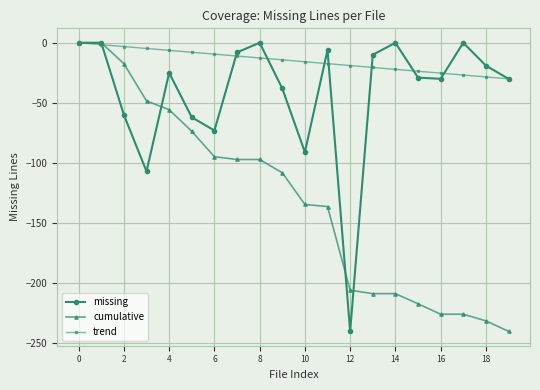

Which series has the largest total across all categories?

trend